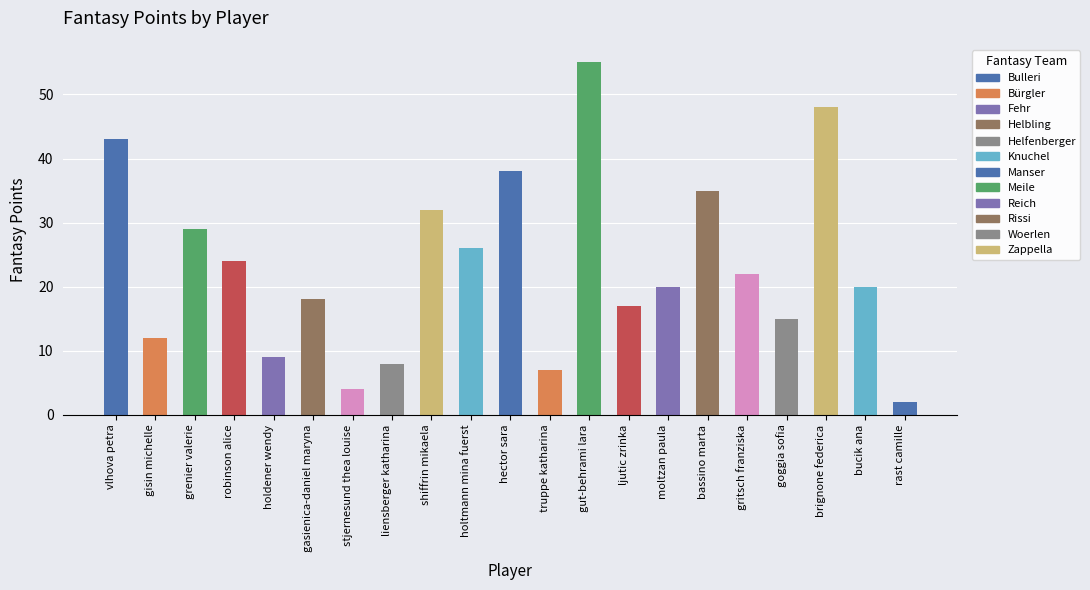

What is the sum of the values at truppe katharina and liensberger katharina?

15